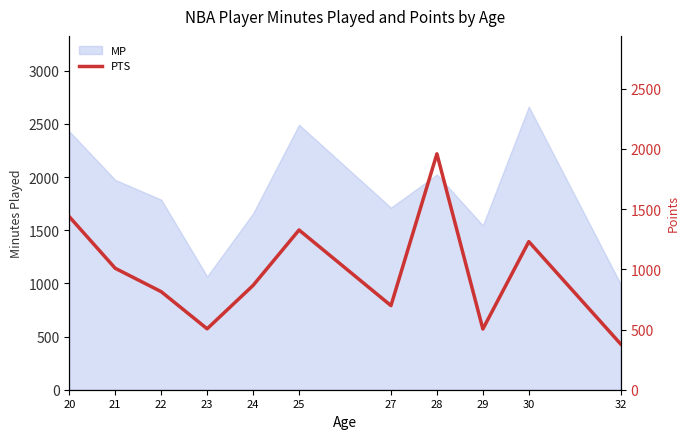

Reading right to left, what are all the values shown in this chart?

32=379.0	30=1230.0	29=504.0	28=1959.0	27=698.5	25=1326.5	24=866.4	23=506.0	22=814.4	21=1008.5	20=1437.0